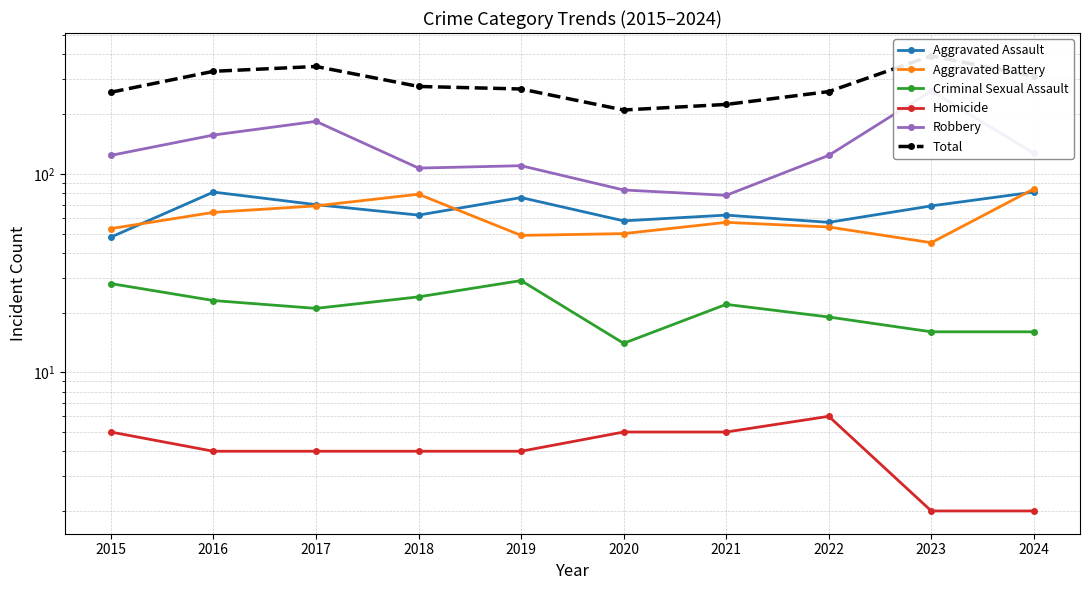

At which label does Aggravated Battery first exceed 57?

2016